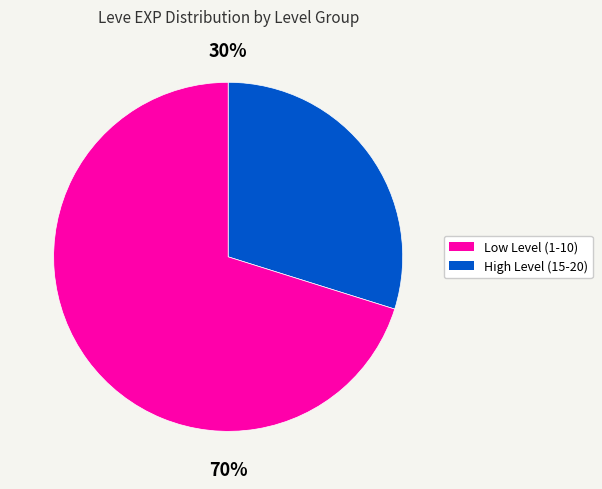

To the nearest percent, what is the average slice percentage?

50%